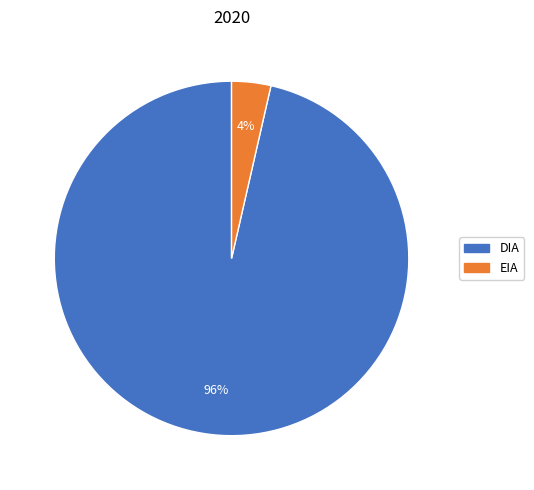

Rank the categories by value from lowest to highest.

EIA, DIA